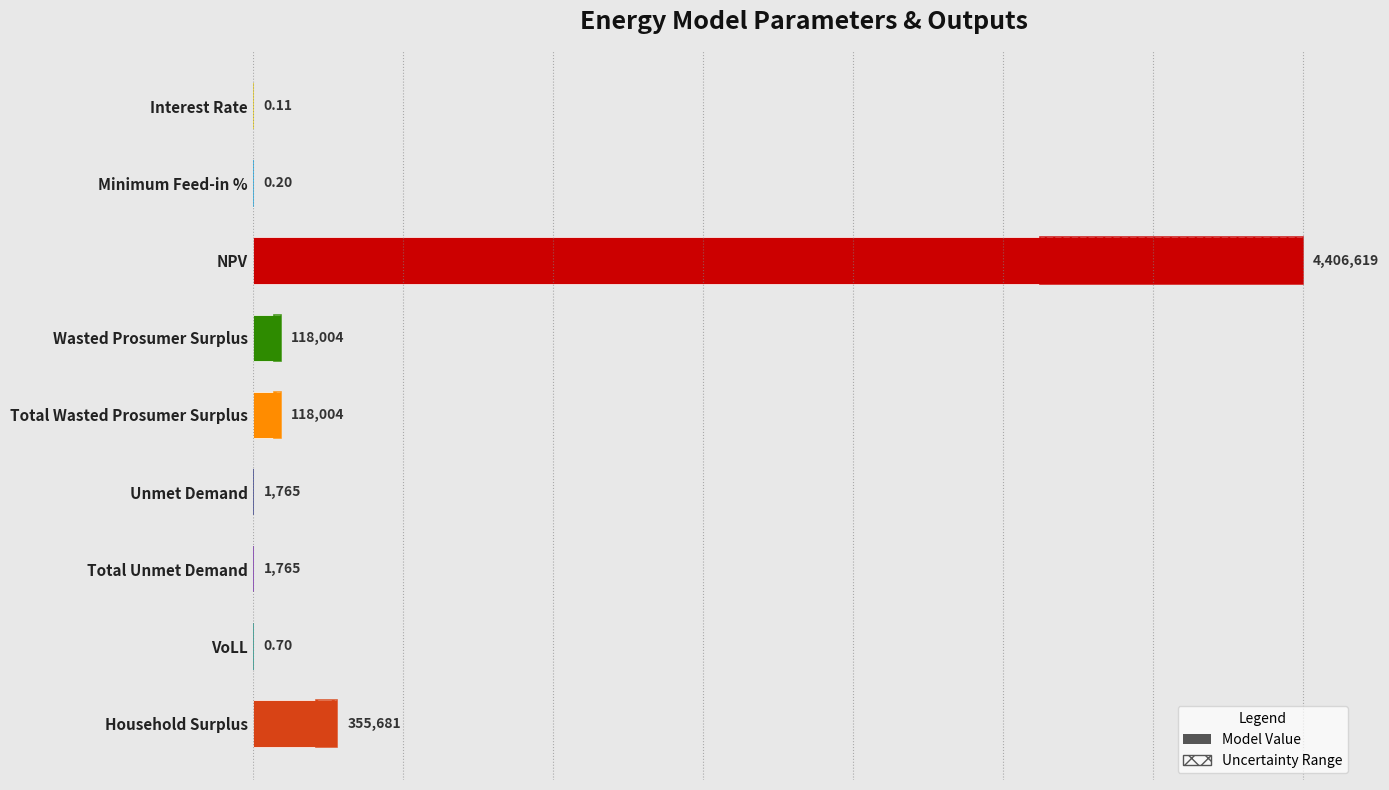

What is the approximate value at Total Unmet Demand?

1765.0